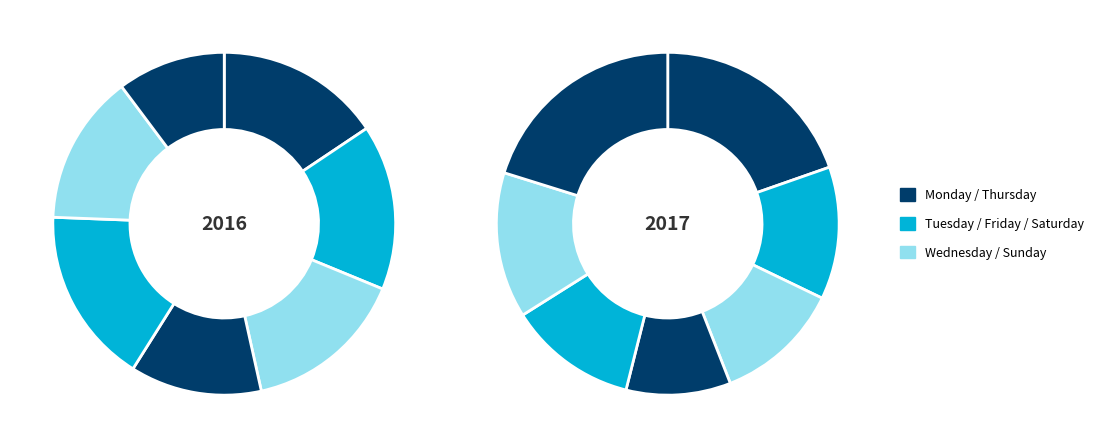

How many segments does this pie chart have?

7